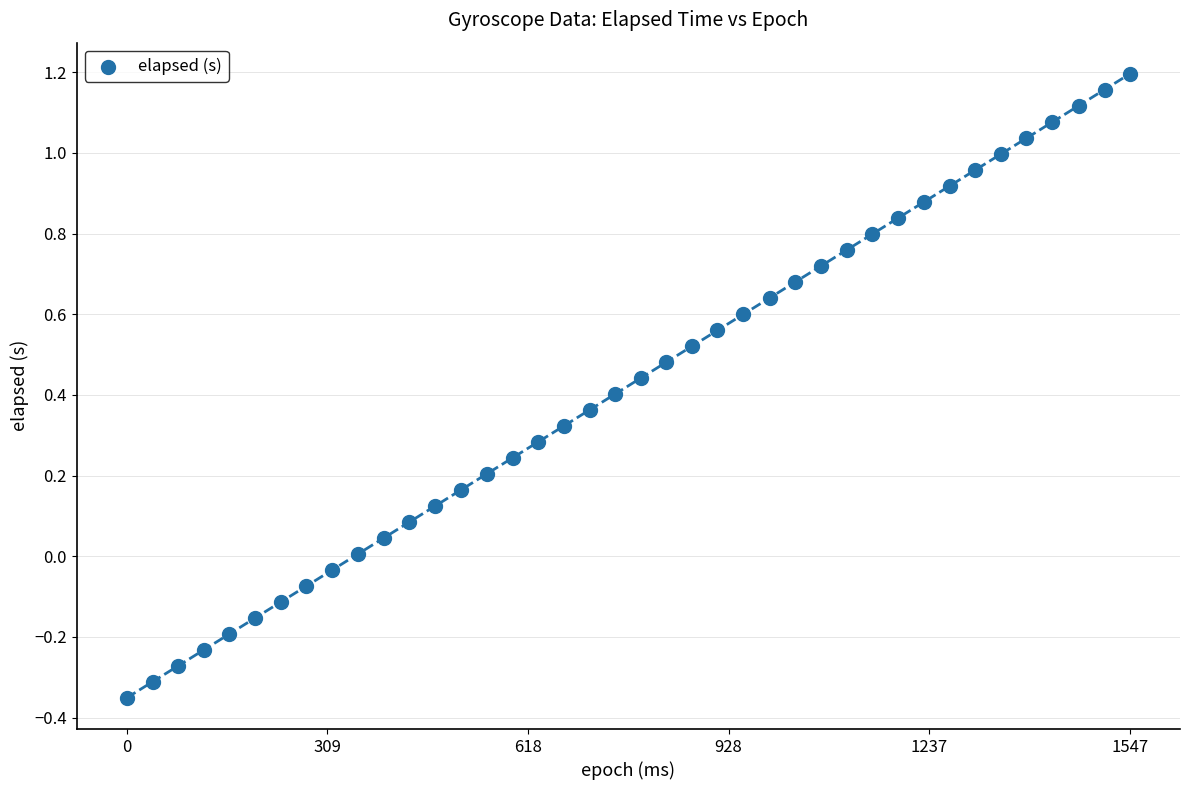

What is the range of X values (max minus min)?

1547.0